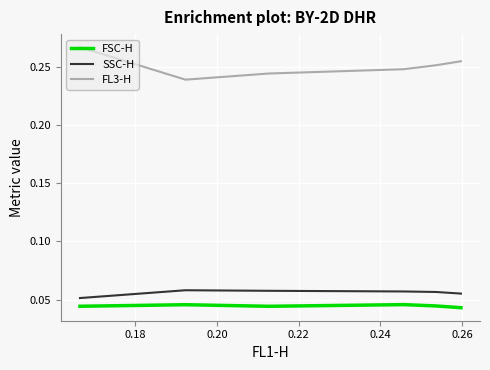

Which series has the largest total across all categories?

FL3-H